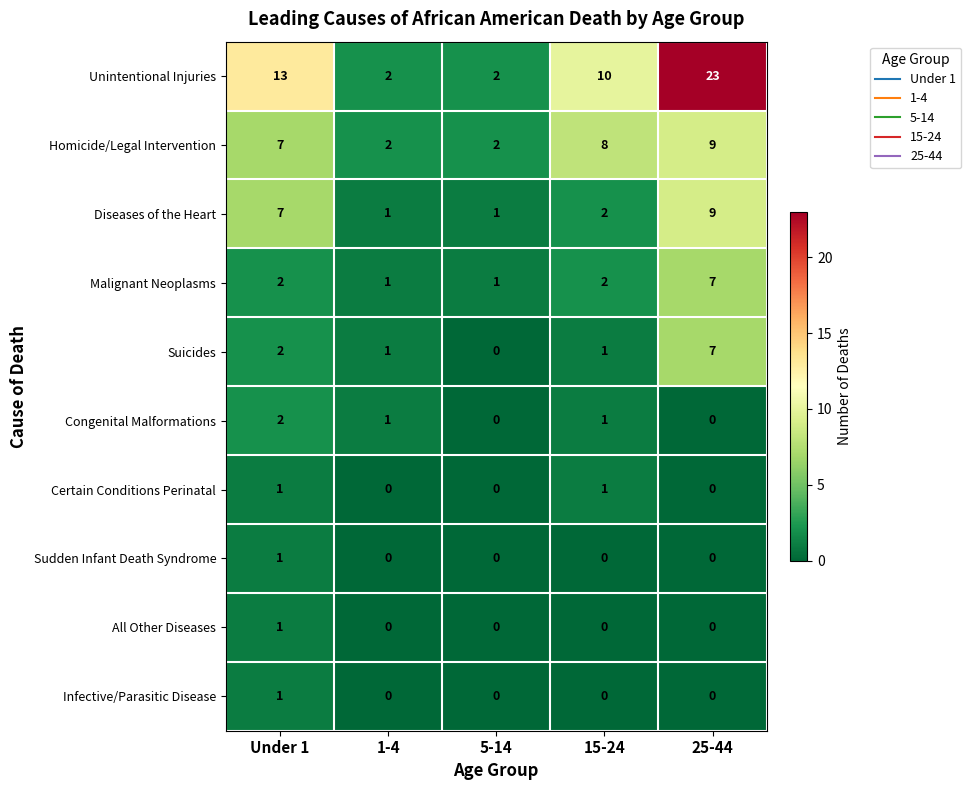

What is the difference between the Malignant Neoplasms values at 25-44 and Under 1?

5